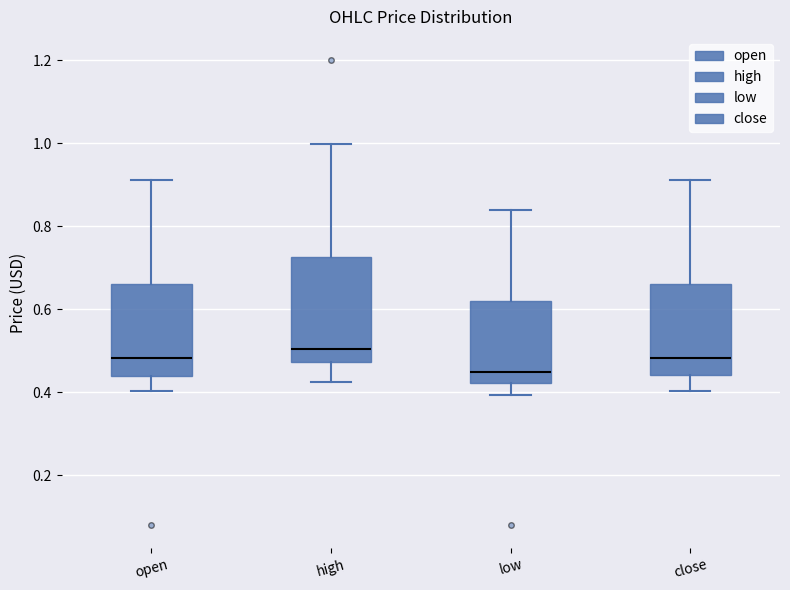

Comparing the boxes themselves (not the whiskers), which one is the tallest?

high